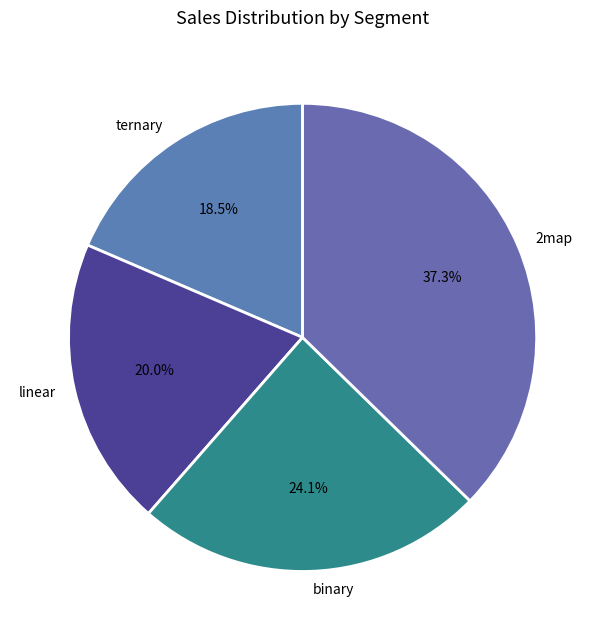

What percentage is NOT represented by binary?

75.9%